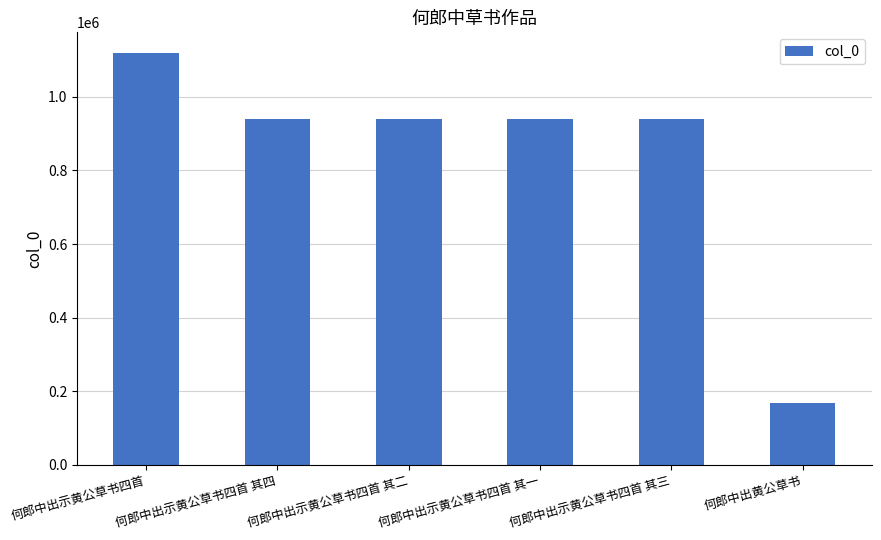

At which label does the data first exceed 939577?

何郎中出示黄公草书四首